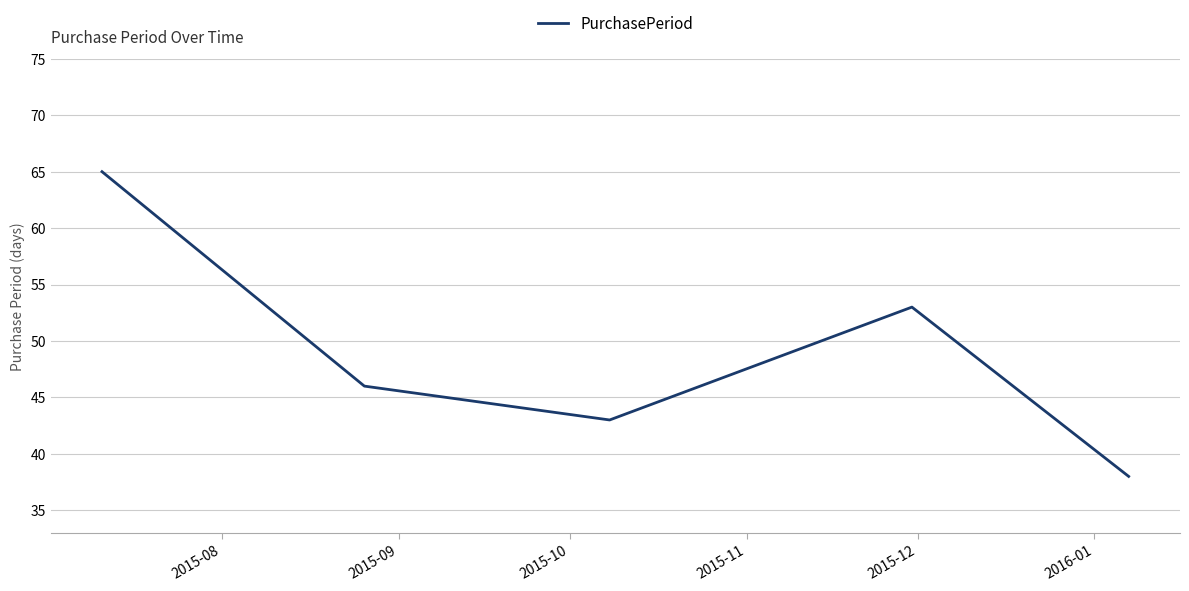

How many values are below 46?

2